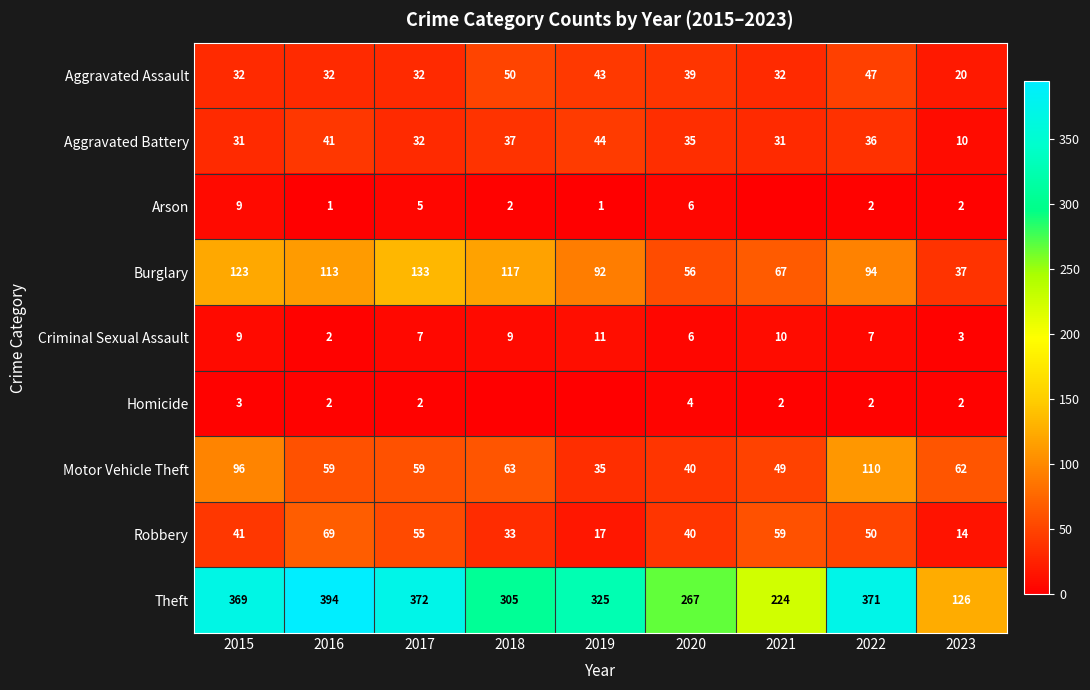

How many data points in Aggravated Assault are less than 32?

1